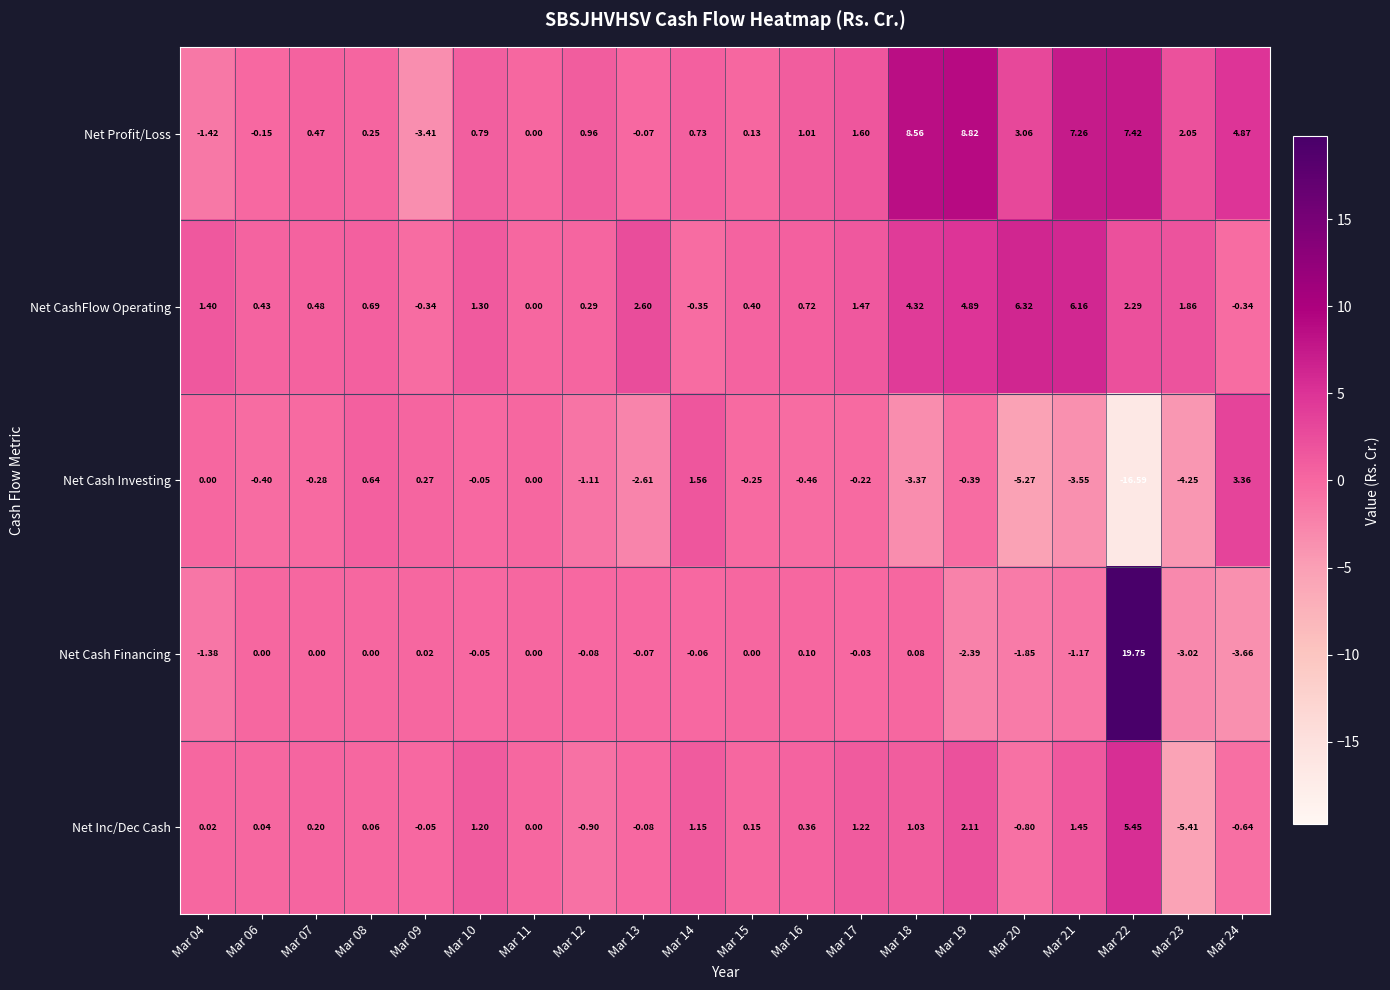

What is the total value across all series at Mar 12?

-0.8